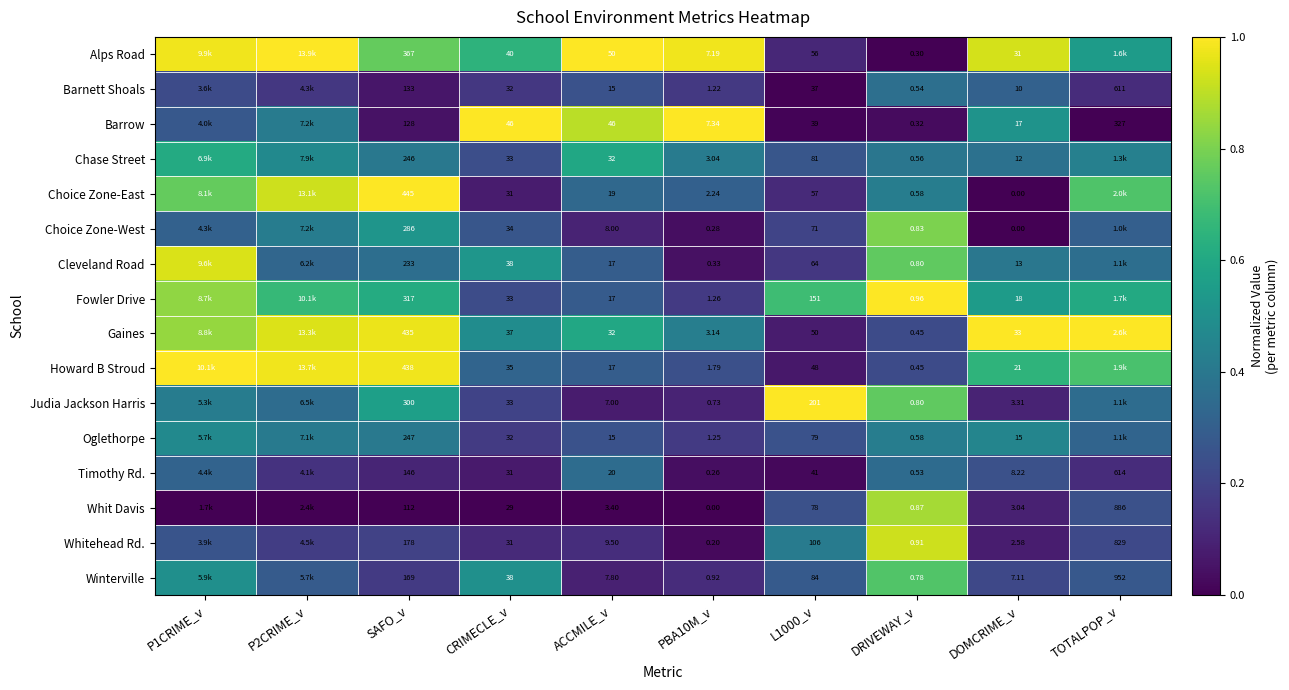

At PBA10M_v, list the series in order from largest to smallest.

Barrow, Alps Road, Gaines, Chase Street, Choice Zone-East, Howard B Stroud, Fowler Drive, Oglethorpe, Barnett Shoals, Winterville, Judia Jackson Harris, Cleveland Road, Choice Zone-West, Timothy Rd., Whitehead Rd., Whit Davis